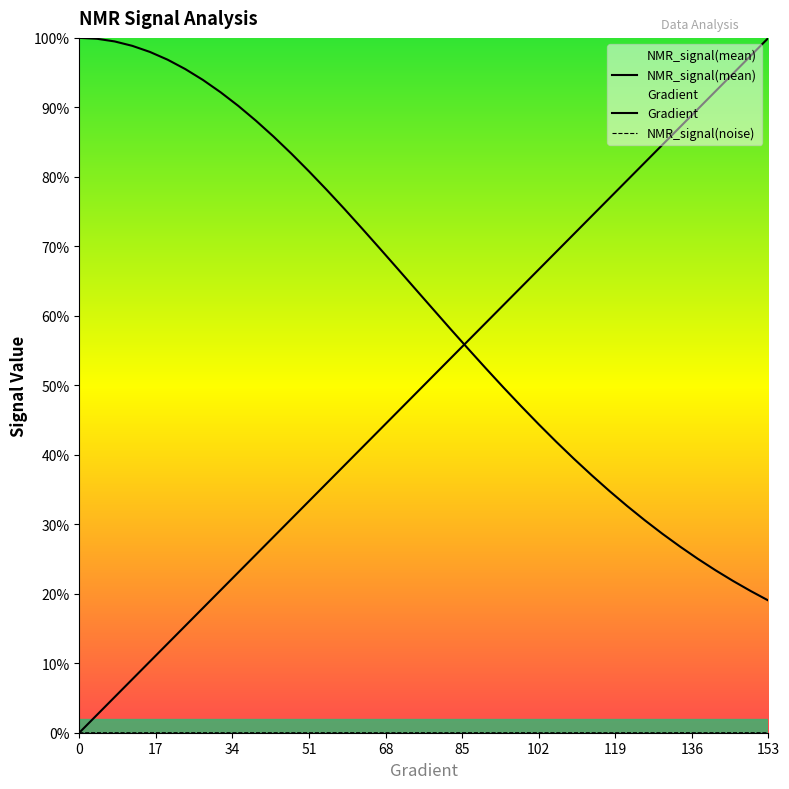

True or false: Gradient and NMR_signal(noise) cross at least once.

False